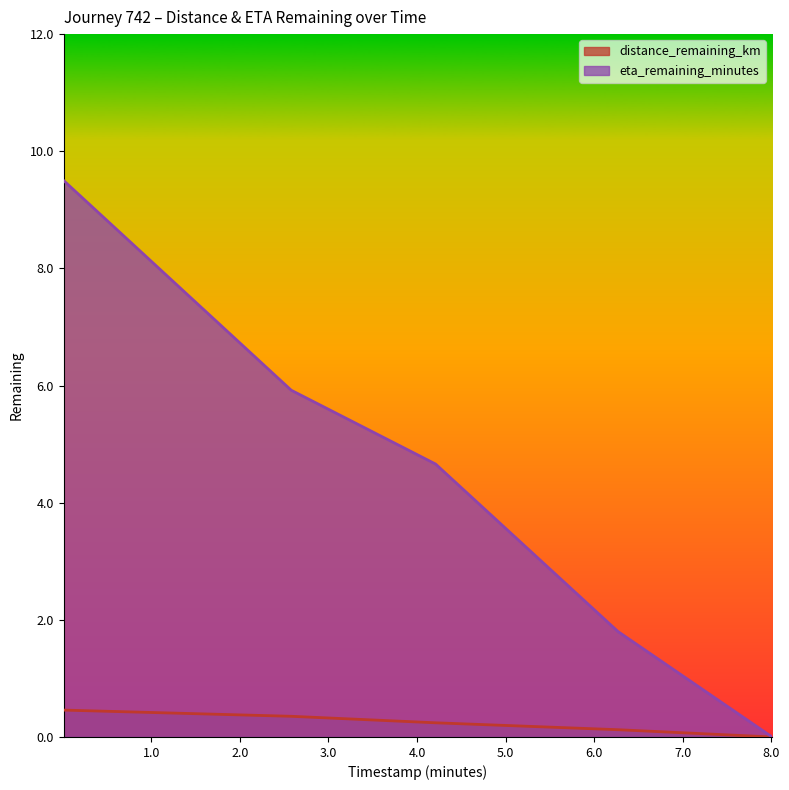

The value of eta_remaining_minutes at 0.01 is 9.5. True or false?

True